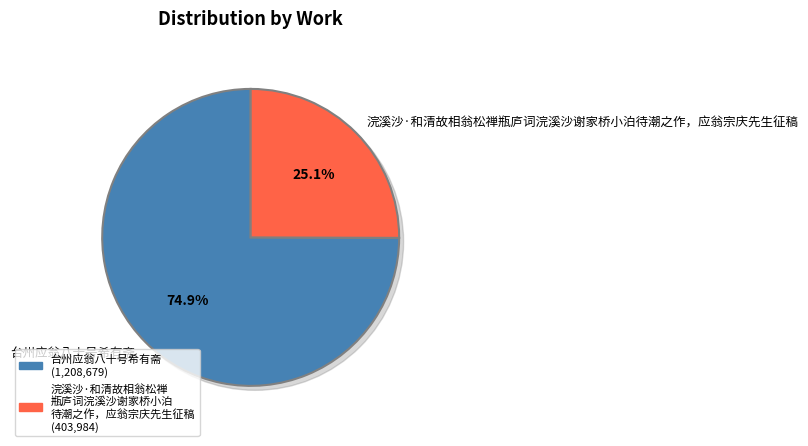

Count the number of slices in the pie.

2